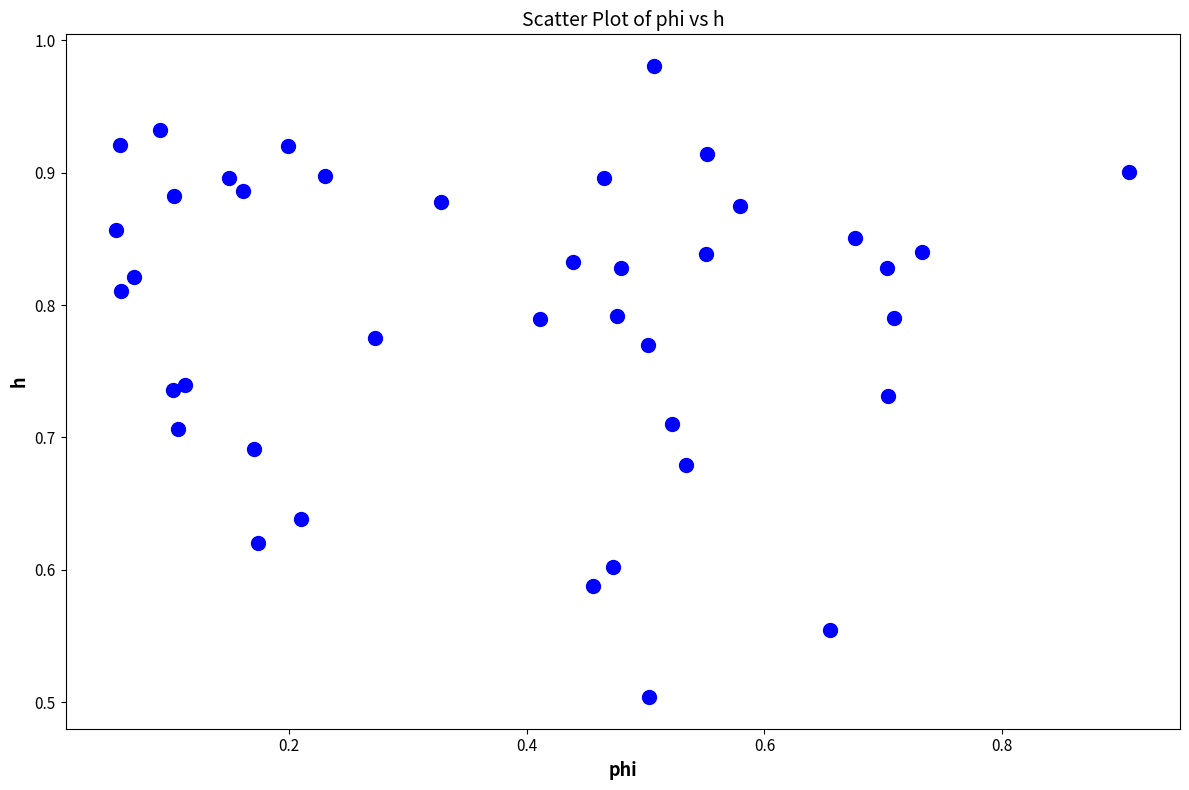

What is the range of Y values (max minus min)?

0.5